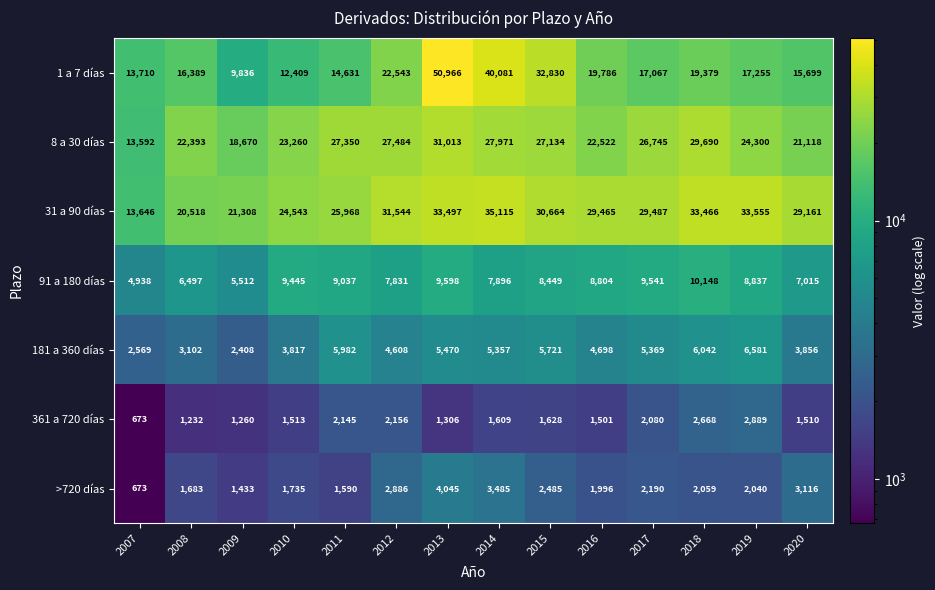

What is the sum of all 1 a 7 días values?

302581